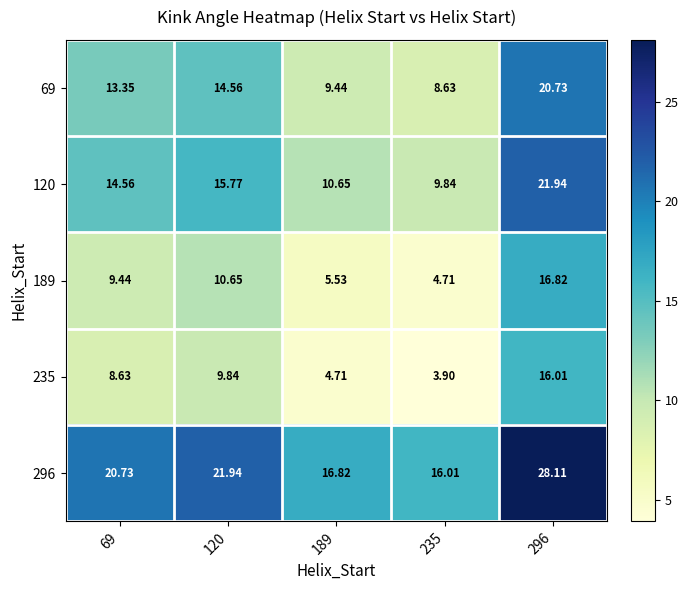

Is the value of 120 at 69 greater than the value of 235 at 120?

Yes